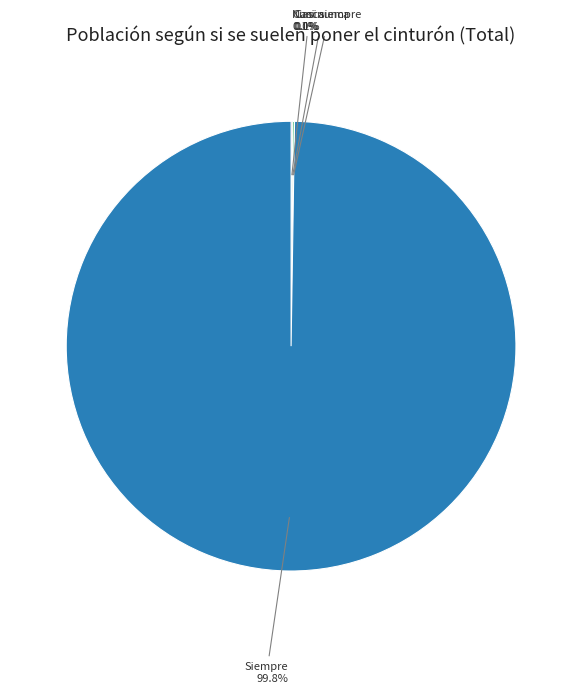

Does any single category account for the majority?

Yes